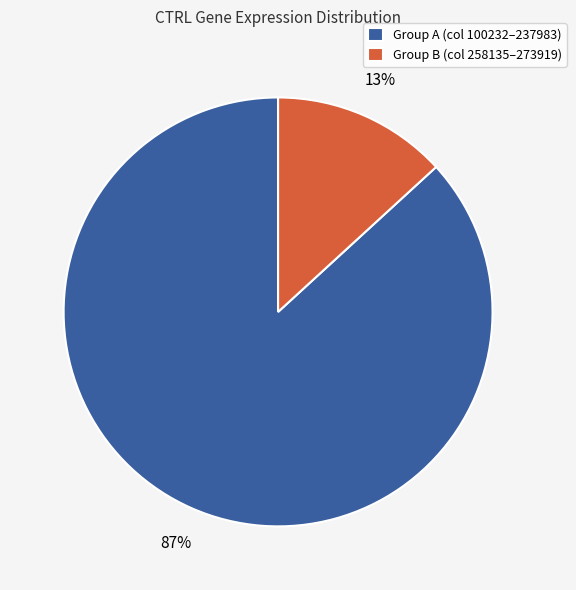

Do Group B (col 258135–273919) and Group A (col 100232–237983) together represent more than half of the pie?

Yes